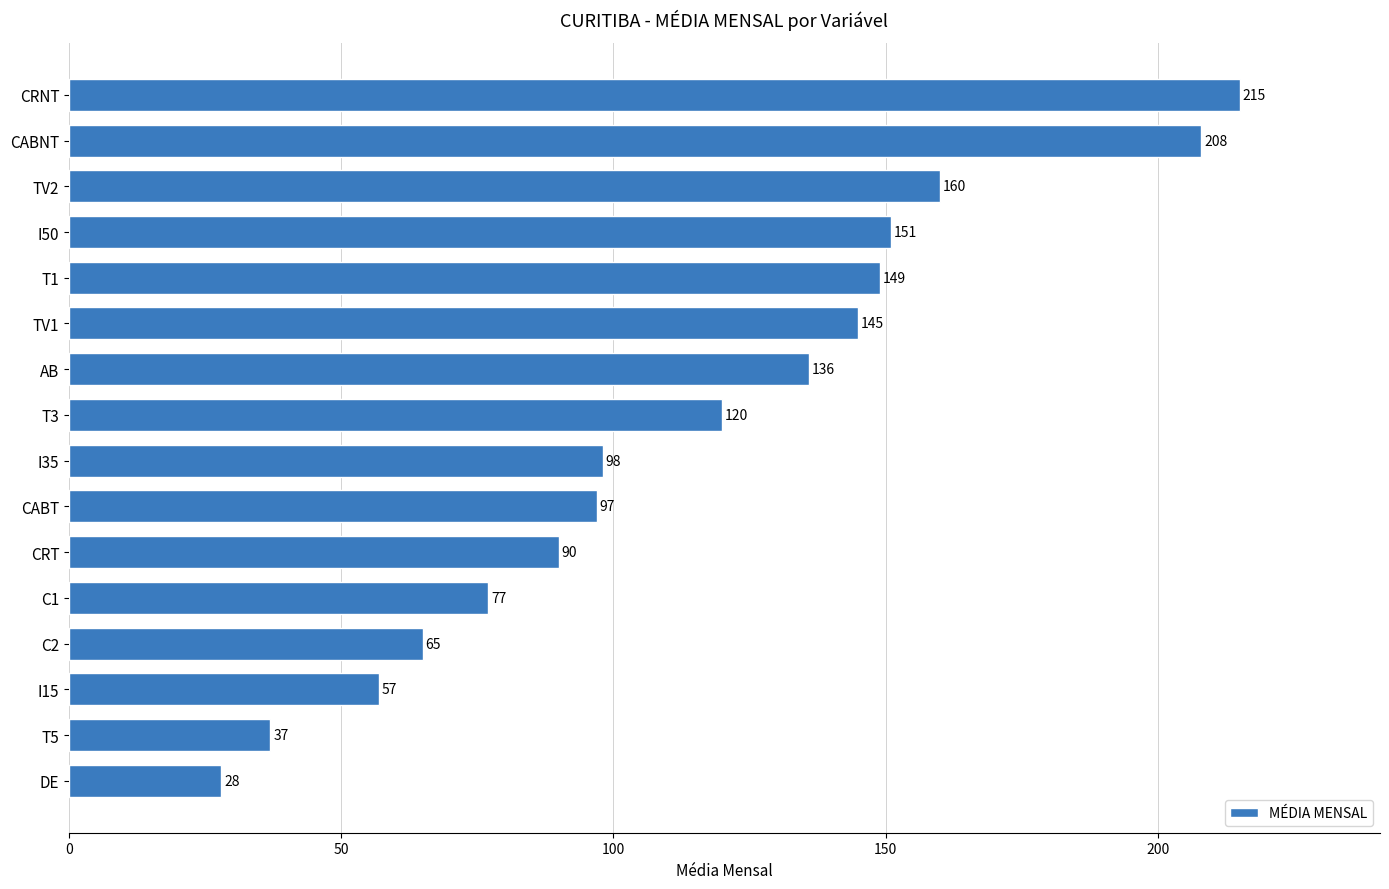

What is the label of the 4th bar from the bottom?

C2